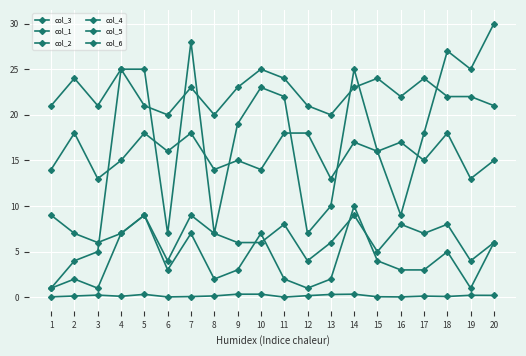

Reading left to right, transcribe all the data shown in this chart.

col_3: 1=0.1	2=0.1	3=0.2	4=0.1	5=0.3	6=0.0	7=0.1	8=0.1	9=0.3	10=0.3	11=0.0	12=0.2	13=0.3	14=0.3	15=0.1	16=0.0	17=0.1	18=0.1	19=0.2	20=0.2
col_1: 1=1.0	2=4.0	3=5.0	4=25.0	5=25.0	6=7.0	7=28.0	8=7.0	9=19.0	10=23.0	11=22.0	12=7.0	13=10.0	14=25.0	15=16.0	16=9.0	17=18.0	18=27.0	19=25.0	20=30.0
col_2: 1=1.0	2=2.0	3=1.0	4=7.0	5=9.0	6=3.0	7=7.0	8=2.0	9=3.0	10=7.0	11=2.0	12=1.0	13=2.0	14=10.0	15=4.0	16=3.0	17=3.0	18=5.0	19=1.0	20=6.0
col_4: 1=21.0	2=24.0	3=21.0	4=25.0	5=21.0	6=20.0	7=23.0	8=20.0	9=23.0	10=25.0	11=24.0	12=21.0	13=20.0	14=23.0	15=24.0	16=22.0	17=24.0	18=22.0	19=22.0	20=21.0
col_5: 1=14.0	2=18.0	3=13.0	4=15.0	5=18.0	6=16.0	7=18.0	8=14.0	9=15.0	10=14.0	11=18.0	12=18.0	13=13.0	14=17.0	15=16.0	16=17.0	17=15.0	18=18.0	19=13.0	20=15.0
col_6: 1=9.0	2=7.0	3=6.0	4=7.0	5=9.0	6=4.0	7=9.0	8=7.0	9=6.0	10=6.0	11=8.0	12=4.0	13=6.0	14=9.0	15=5.0	16=8.0	17=7.0	18=8.0	19=4.0	20=6.0